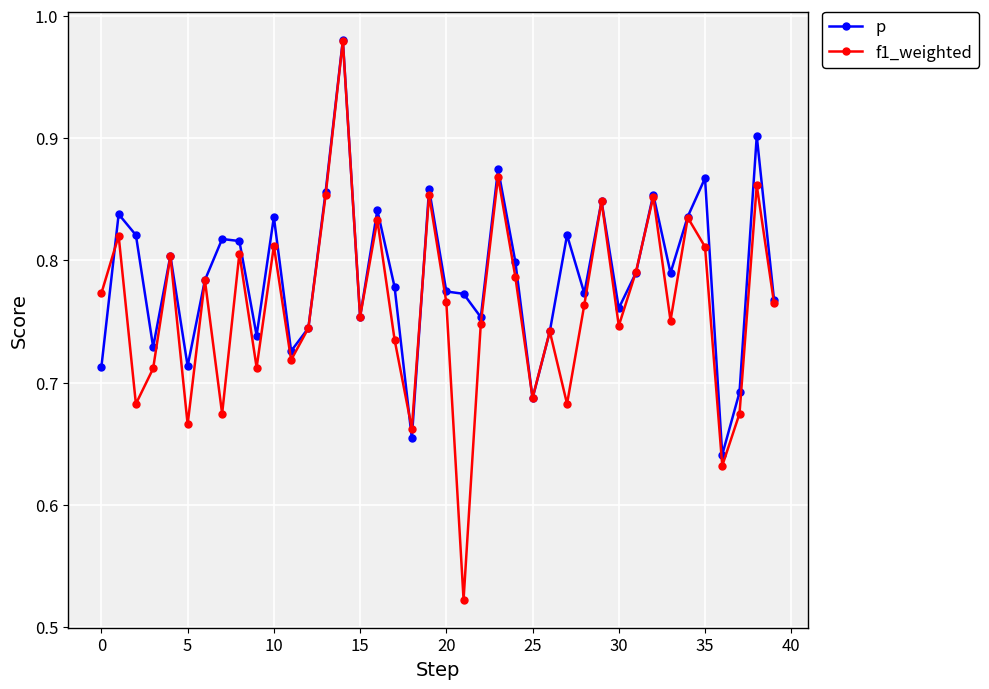

True or false: f1_weighted and p intersect in this chart.

True